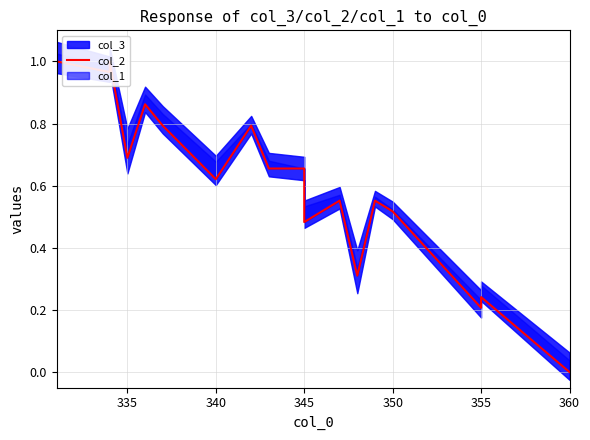

What is the difference between the maximum and minimum values?

1.0